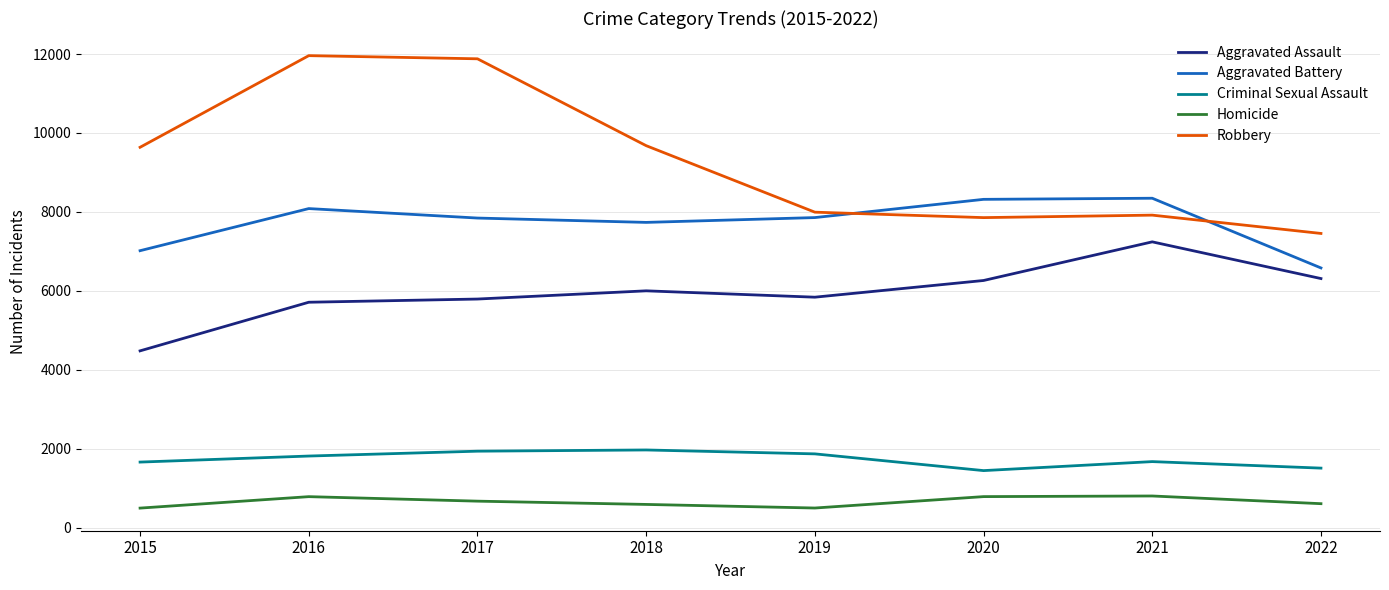

How many lines are shown in the chart?

5